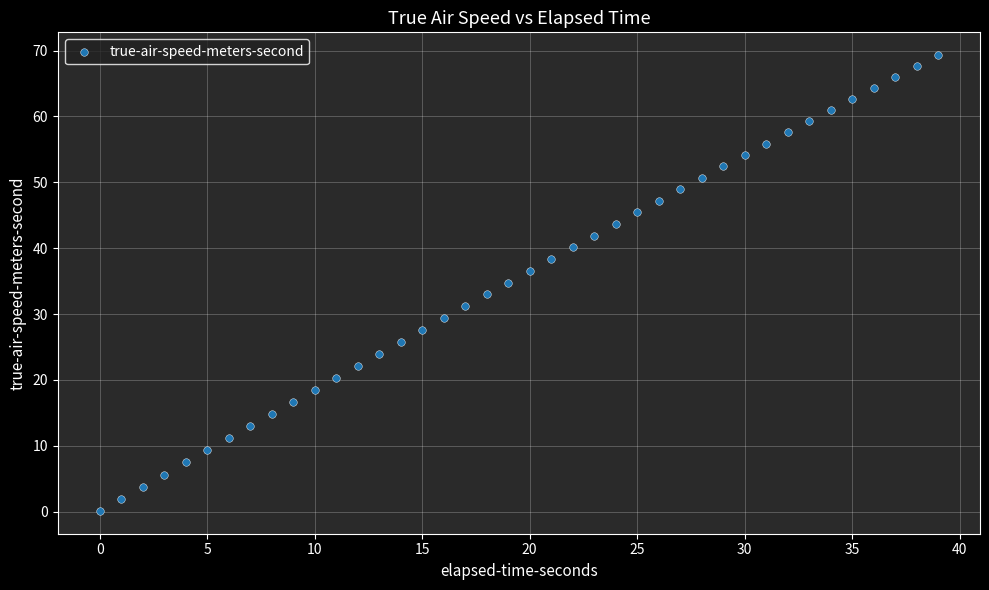

What is the range of Y values (max minus min)?

69.2